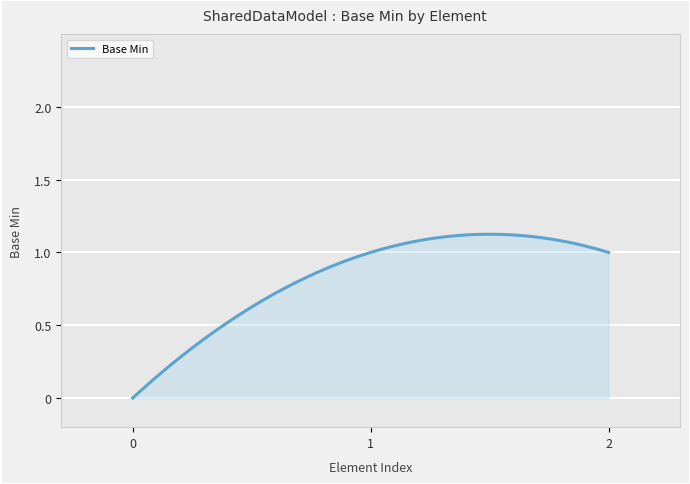

What is the value of the 3rd point from the left?

1